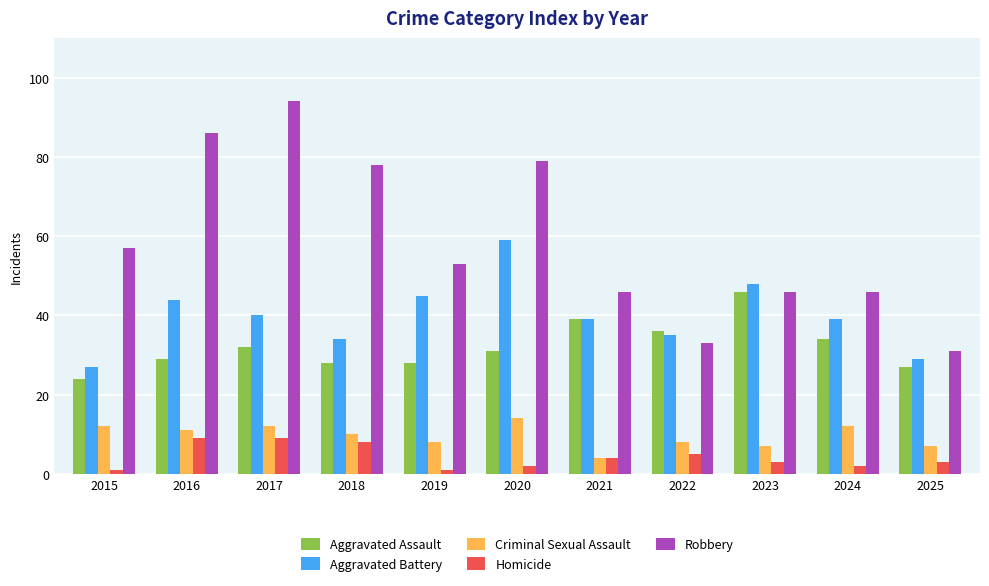

Rank the series by their maximum value, from lowest to highest.

Homicide, Criminal Sexual Assault, Aggravated Assault, Aggravated Battery, Robbery